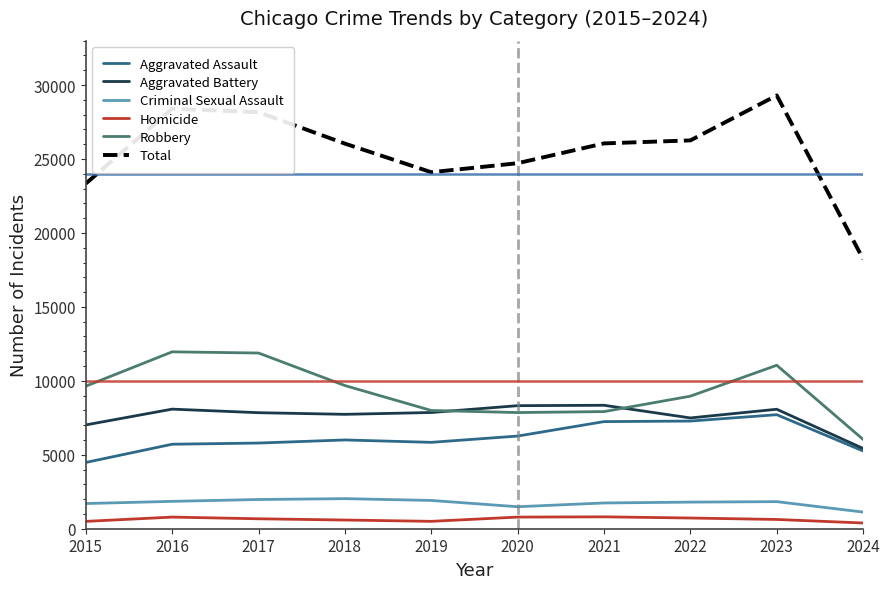

What is the total value across all series at 2022?

52514